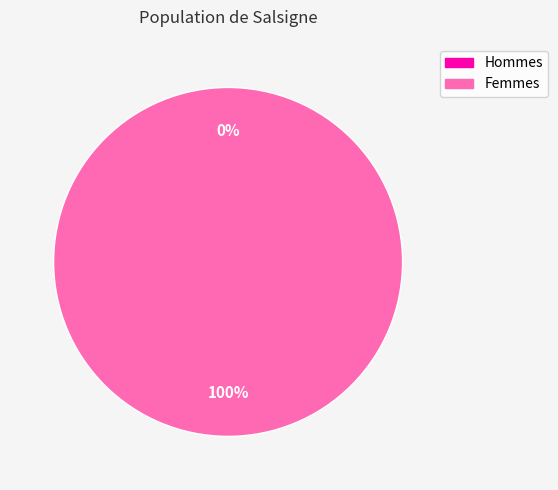

Is there any slice that represents more than half of the pie?

Yes